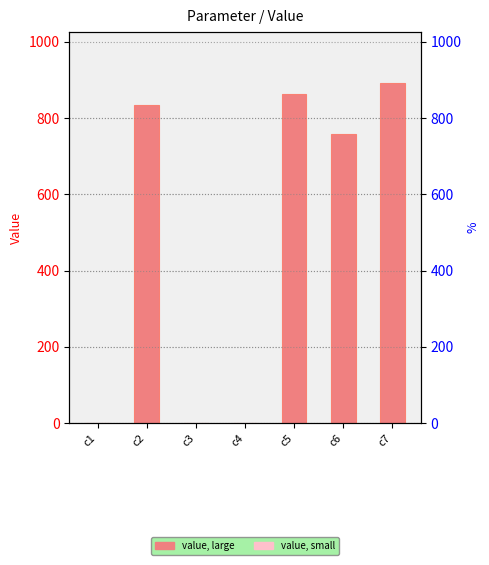

What is the average value?

478.3